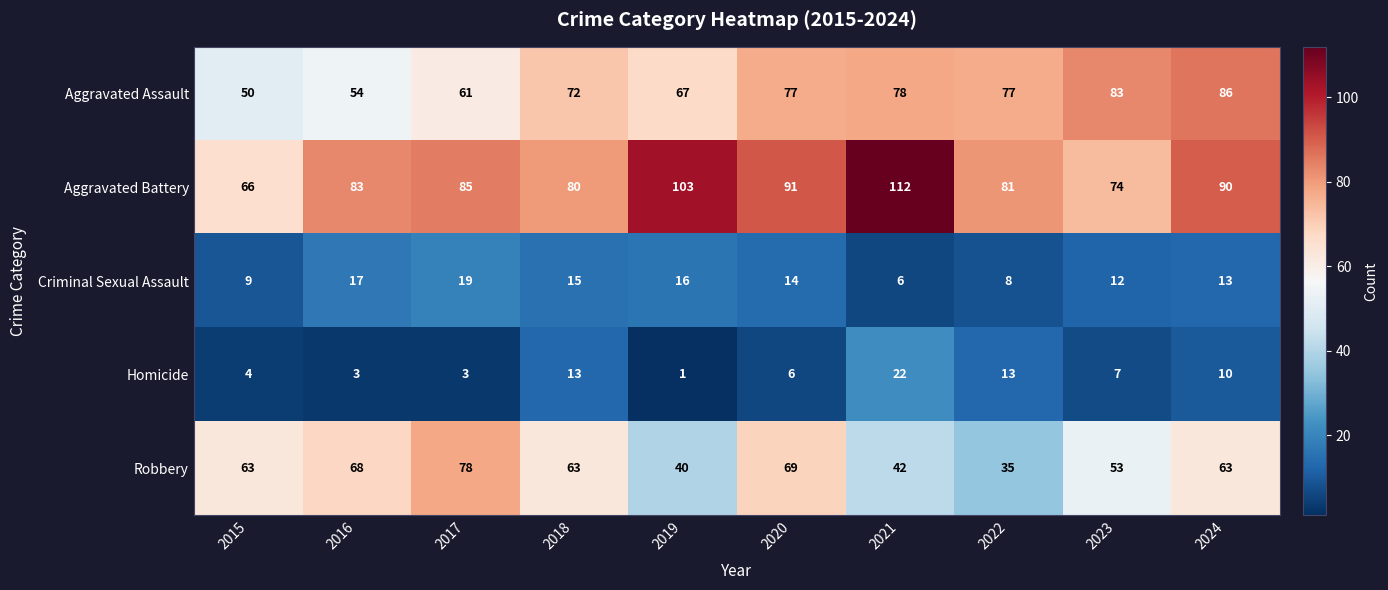

Rank the series by their maximum value, from highest to lowest.

Aggravated Battery, Aggravated Assault, Robbery, Homicide, Criminal Sexual Assault